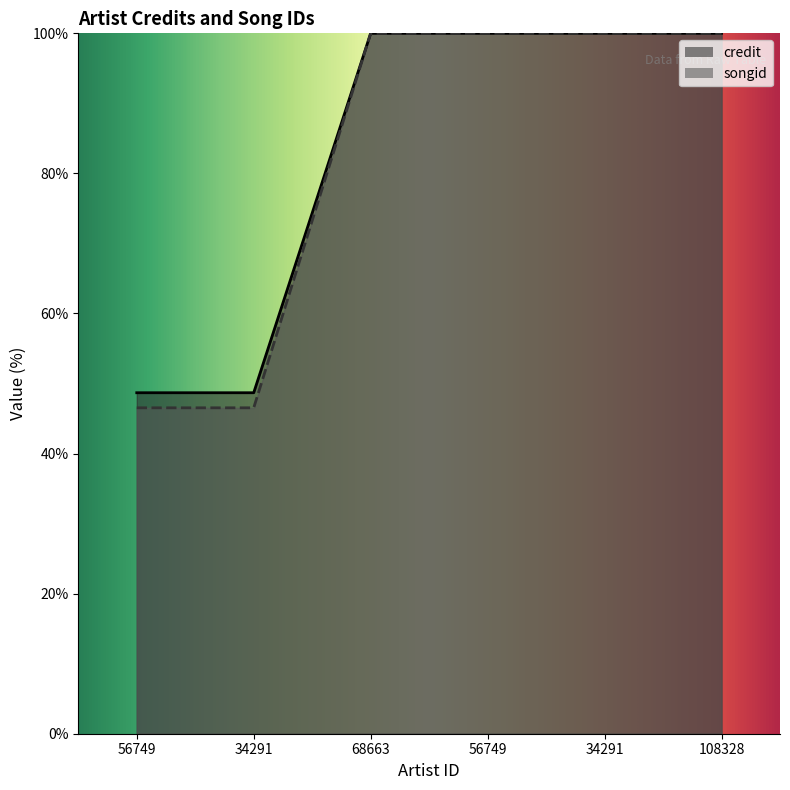

Reading right to left, extract all data points from this chart.

credit: 100.0	100.0	100.0	100.0	48.7	48.7
songid: 100.0	100.0	100.0	100.0	46.5	46.5